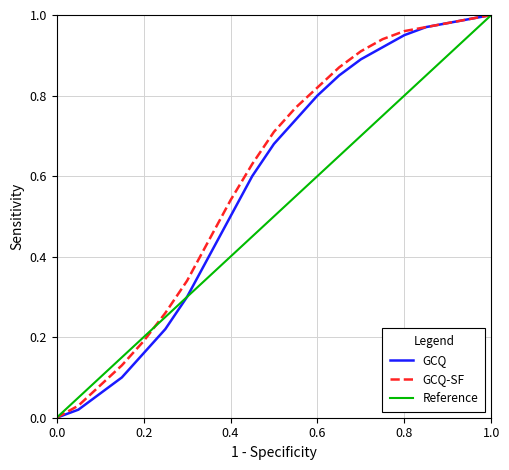

True or false: Reference has more than 1 points higher than both neighbors.

False